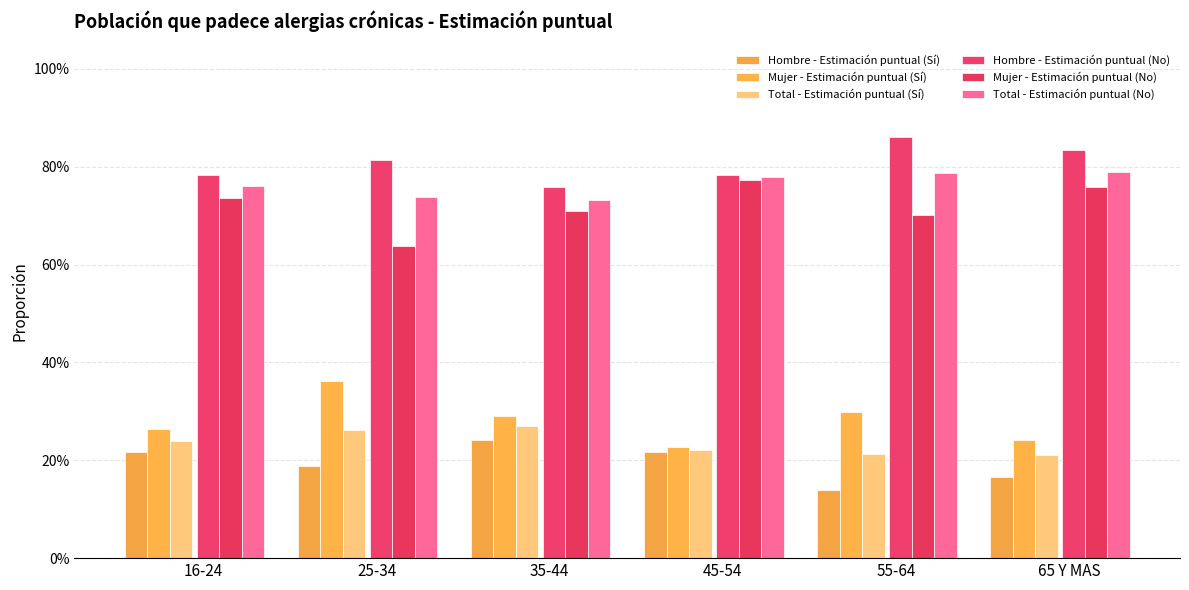

Rank the series by their maximum value, from highest to lowest.

Hombre - Estimación puntual (No), Total - Estimación puntual (No), Mujer - Estimación puntual (No), Mujer - Estimación puntual (Sí), Total - Estimación puntual (Sí), Hombre - Estimación puntual (Sí)